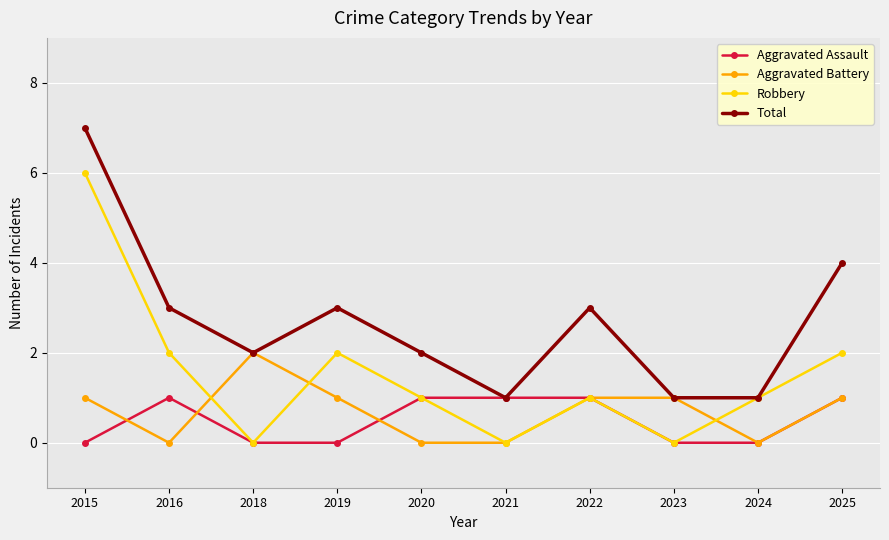

At which label does Robbery first exceed 1?

2015